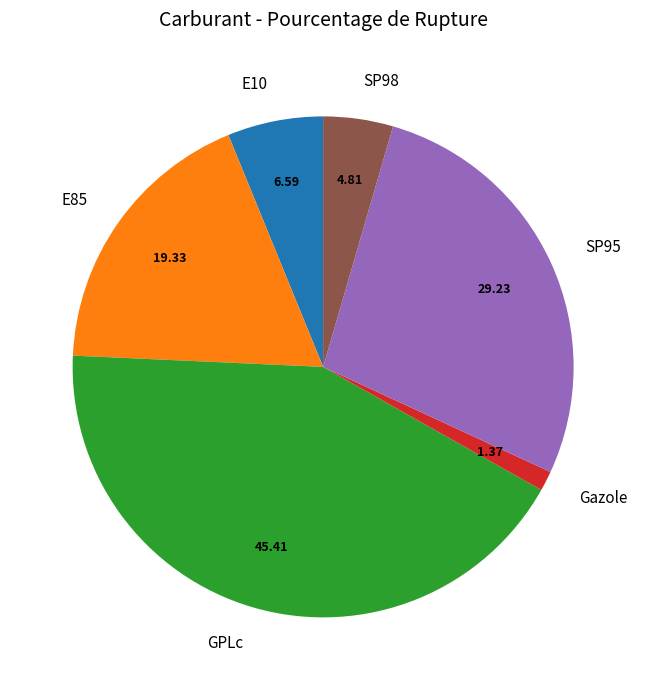

Is Gazole the majority of the pie?

No